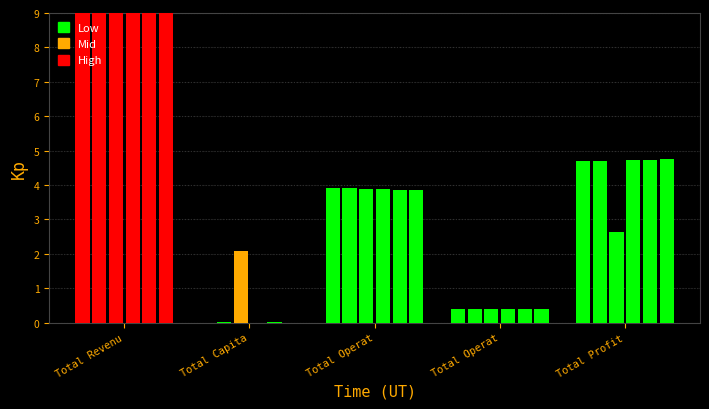

How many categories are shown in the chart?

5